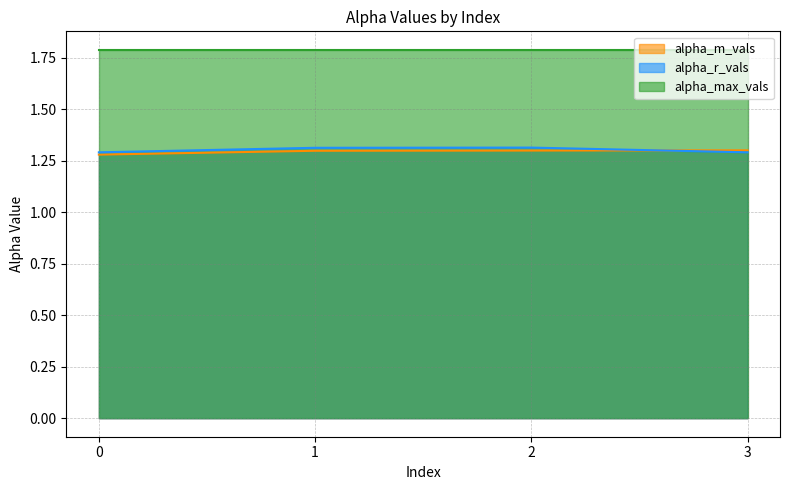

Read the alpha_m_vals value at 1.

1.3